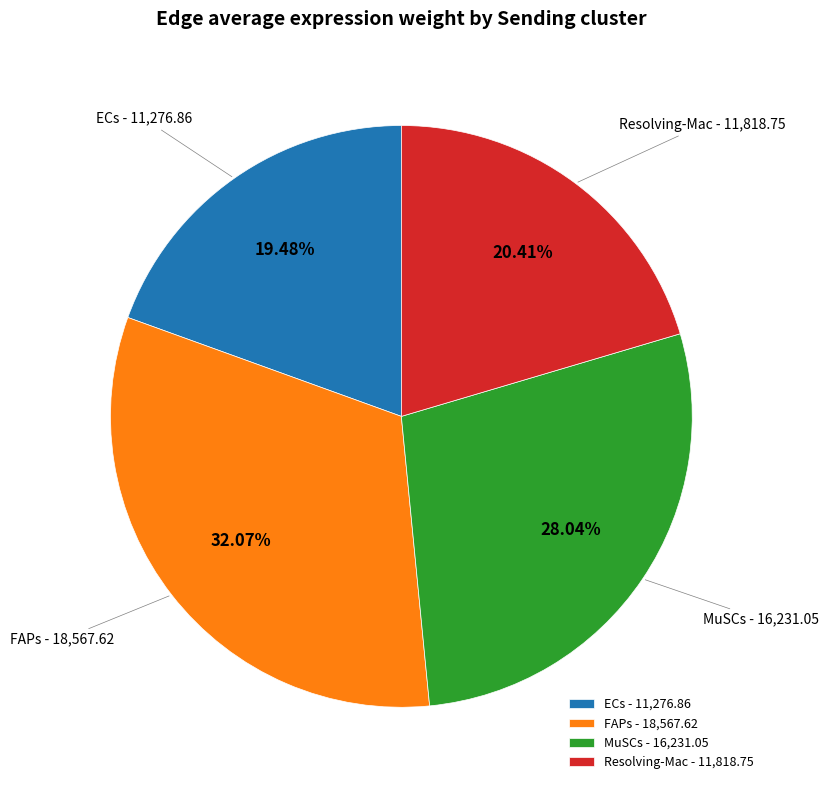

True or false: Resolving-Mac accounts for 5% of the total.

False